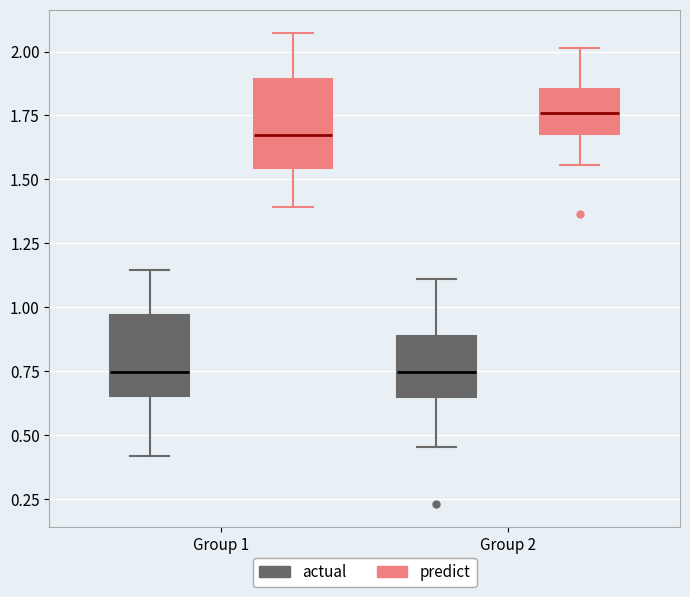

Where does the median line of the box for Group 1 (actual) sit on the y-axis? The values are not printed on the chart, so give them approximately, as read against the axis.

0.75